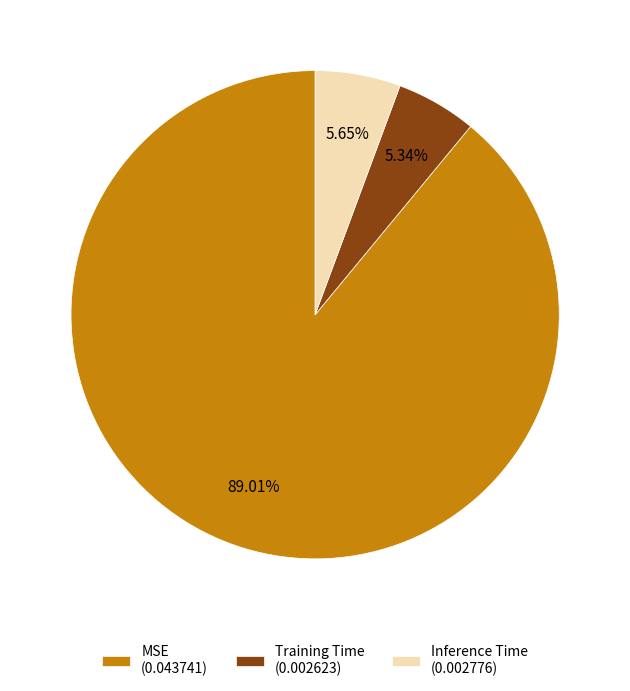

True or false: MSE accounts for 89% of the total.

True